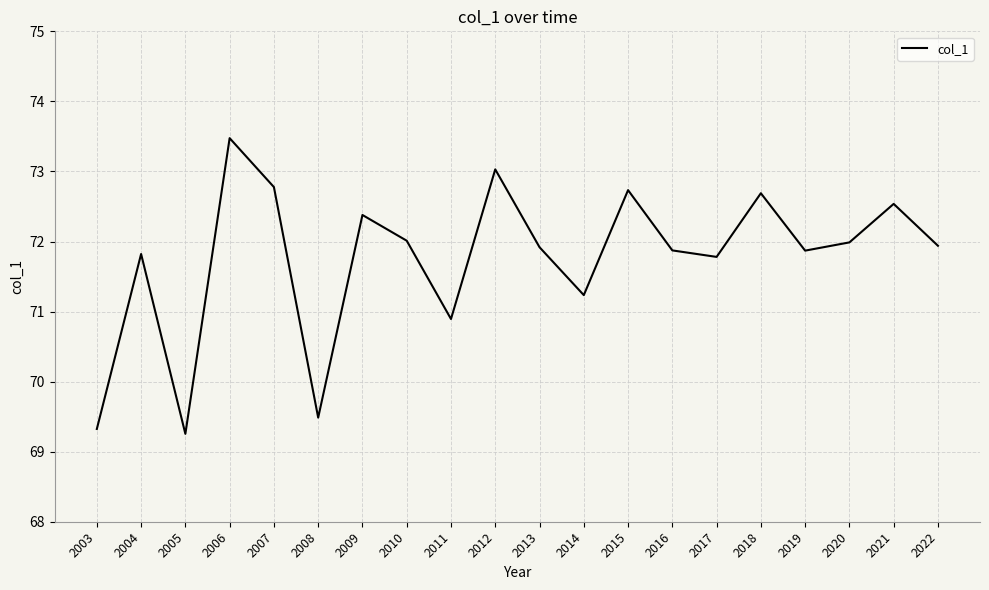

True or false: the data shows 18.2 at 2009.

False